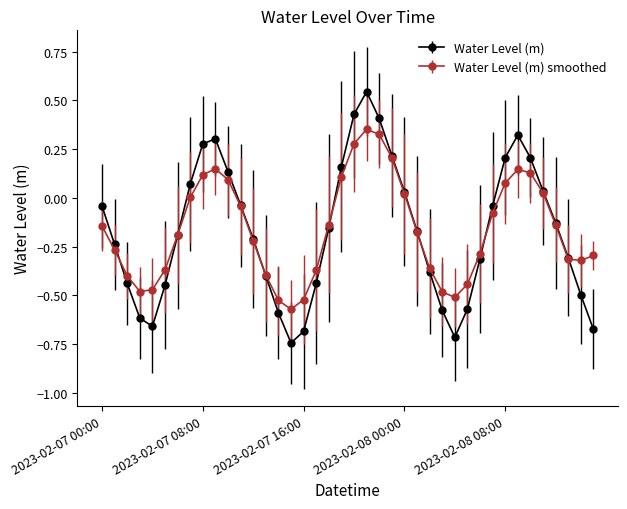

List the series in order of their peak value, lowest first.

Water Level (m) smoothed, Water Level (m)